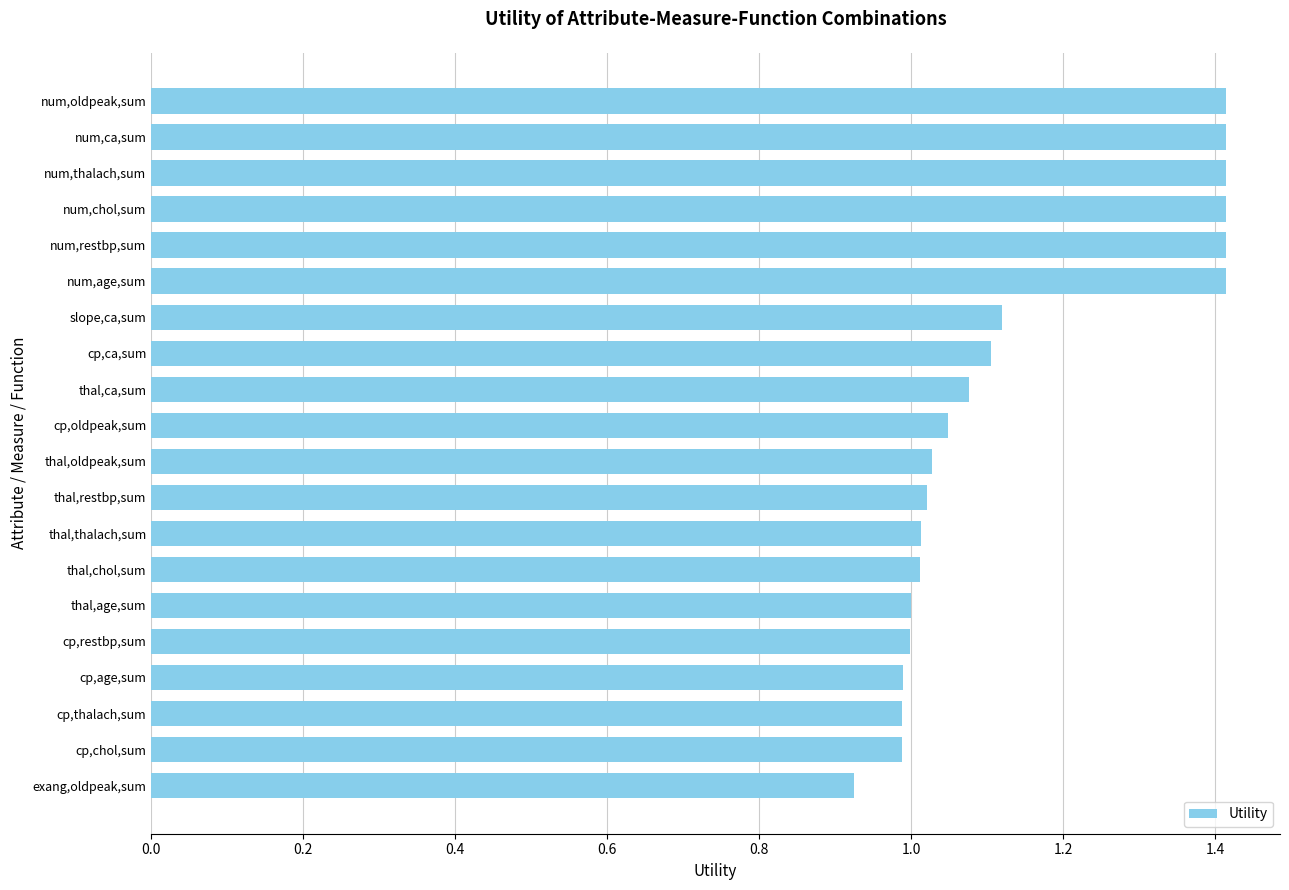

Is it true that the value at cp,oldpeak,sum is 0.4?

False